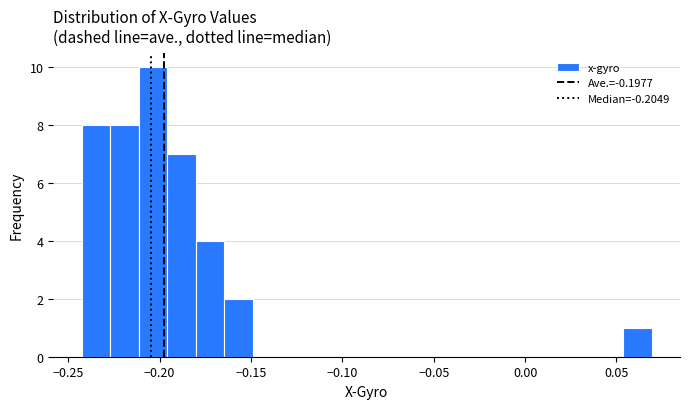

Read against the x-axis, roughly where is the centre of the tallest bar?

-0.205